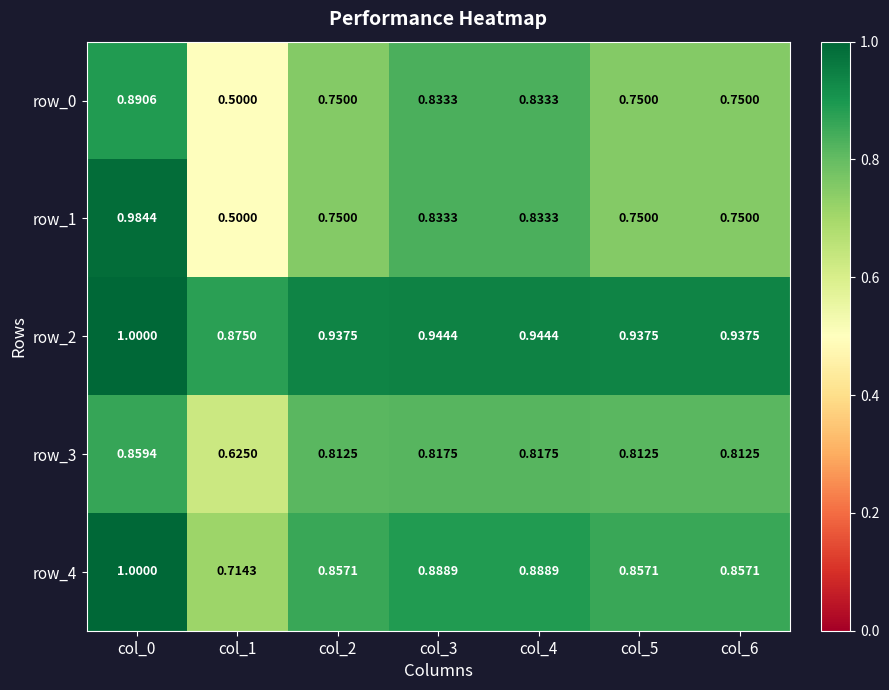

Is the value of row_4 at col_0 greater than the value of row_1 at col_4?

Yes